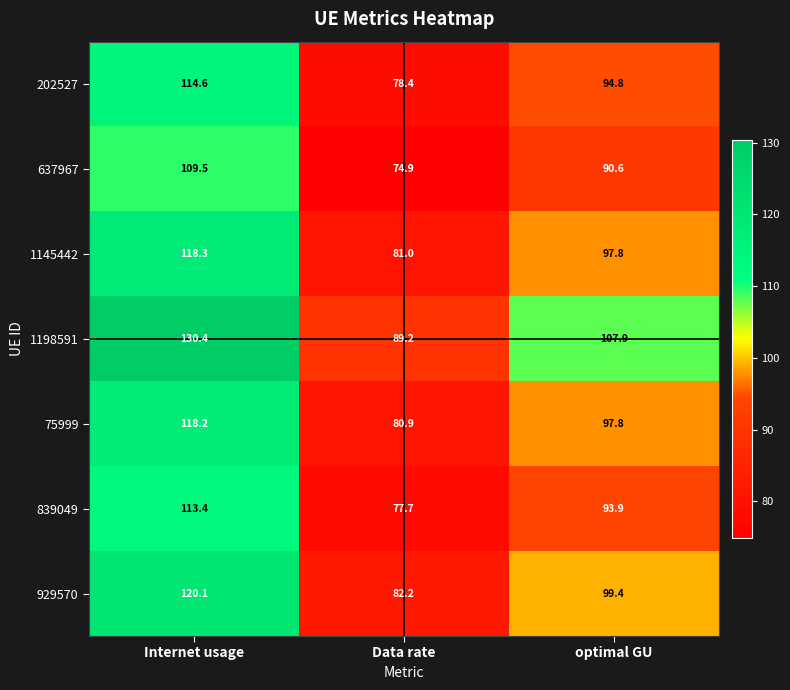

How many series are shown in this chart?

7